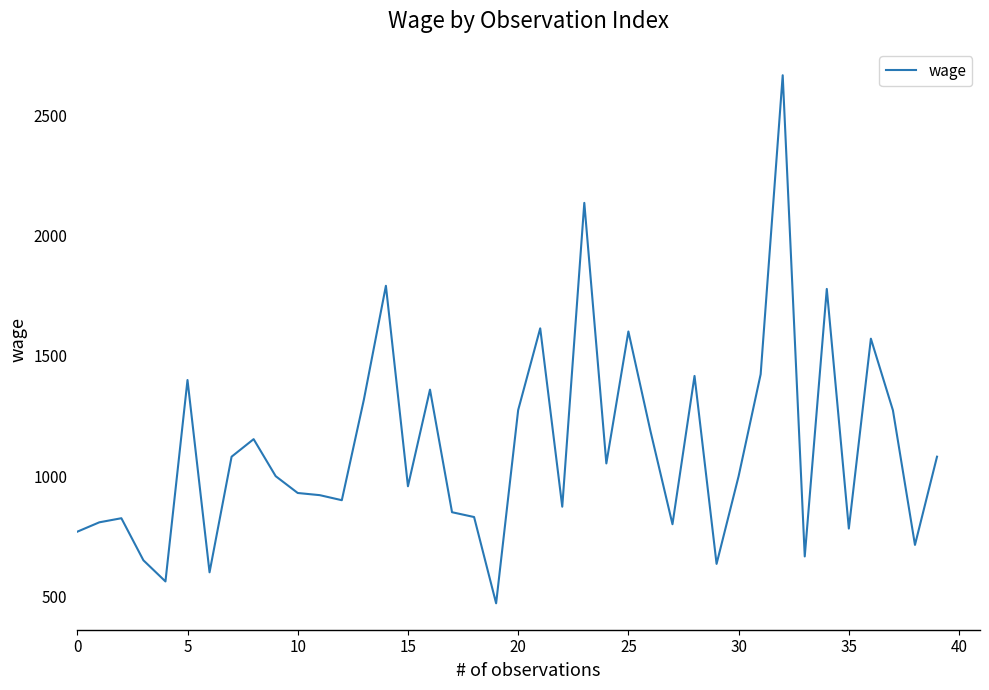

What is the maximum value shown in the chart?

2668